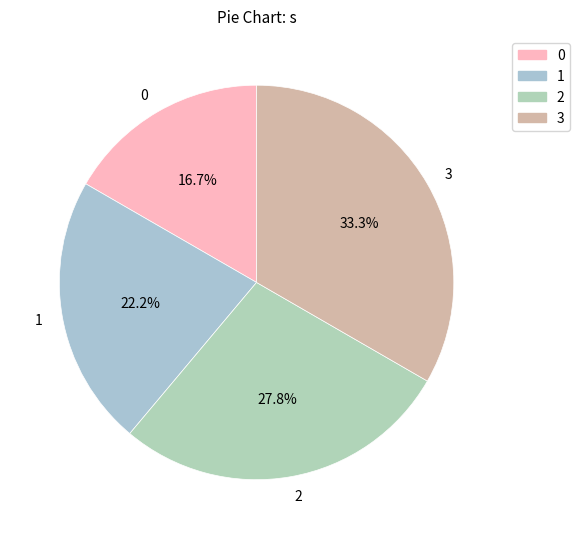

To the nearest percent, what is the difference between the 2 and 1 slice percentages?

6%